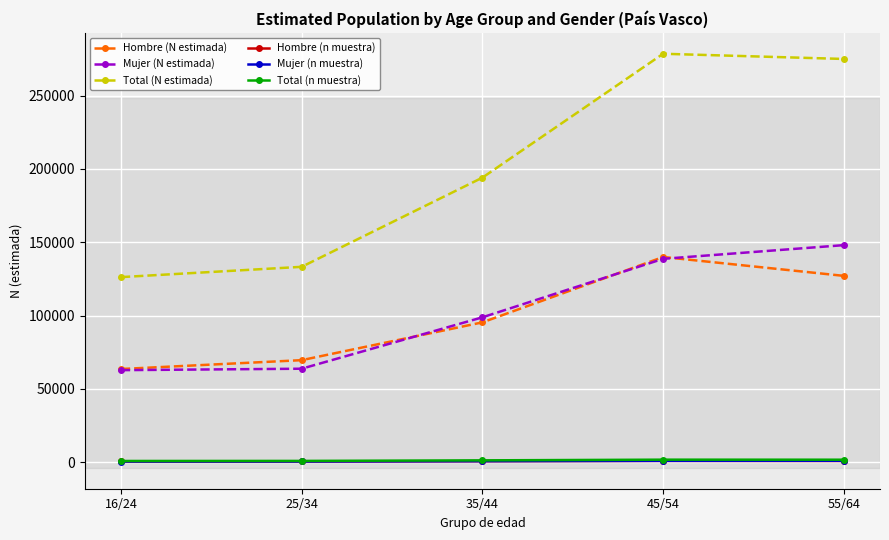

Which series has the largest range (max minus min)?

Total (N estimada)